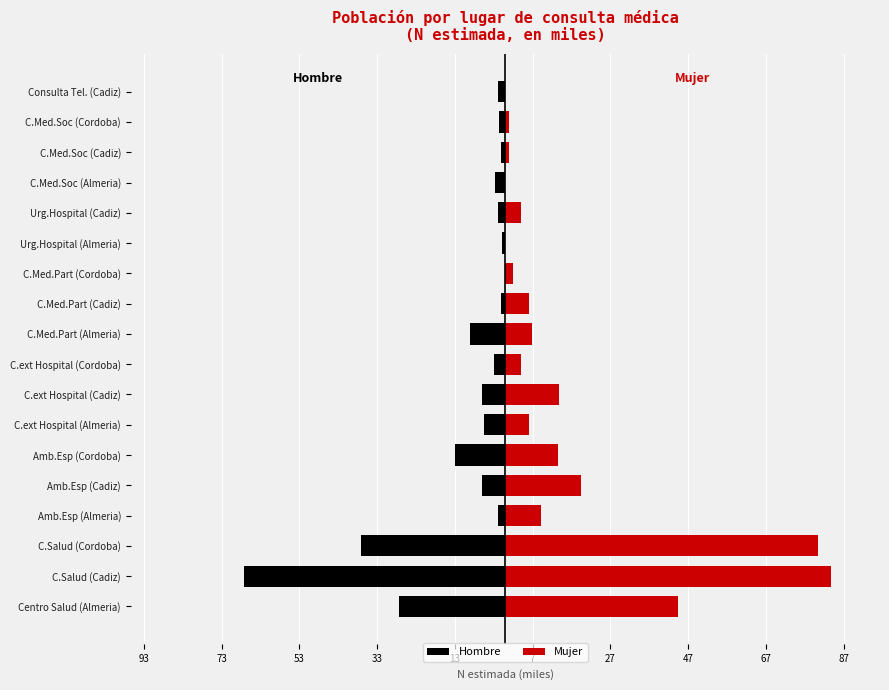

Reading left to right, what are all the values shown in this chart?

Hombre: -27.4	-67.2	-37.1	-1.9	-5.9	-12.9	-5.5	-6.1	-2.9	-9.1	-1.0	0.0	-1.0	-1.8	-2.6	-1.0	-1.6	-1.8
Mujer: 44.3	83.8	80.3	9.1	19.4	13.5	6.1	13.9	3.9	6.7	6.0	1.9	0.0	3.9	0.0	1.0	0.9	0.0